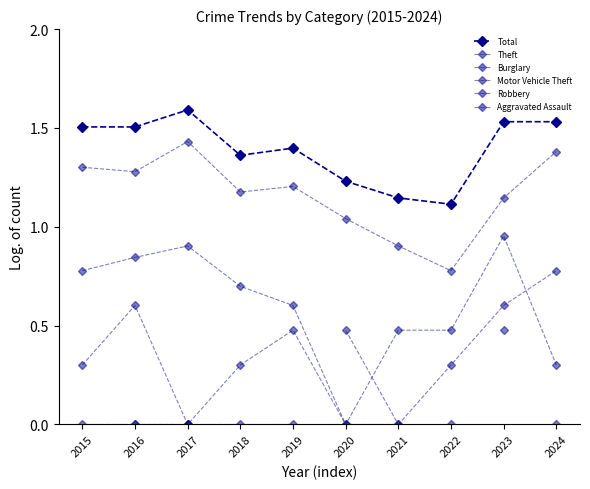

In Motor Vehicle Theft, how many points are lower than both neighbors (excluding endpoints)?

1